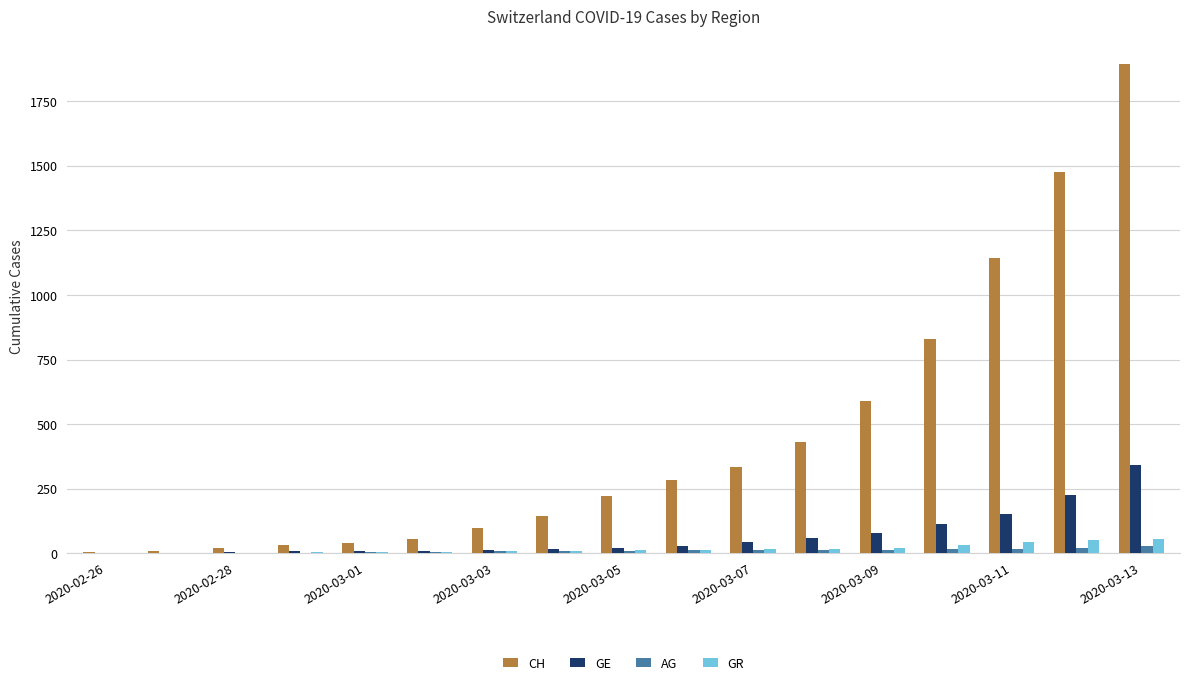

What are all the series names shown in the legend?

CH, GE, AG, GR